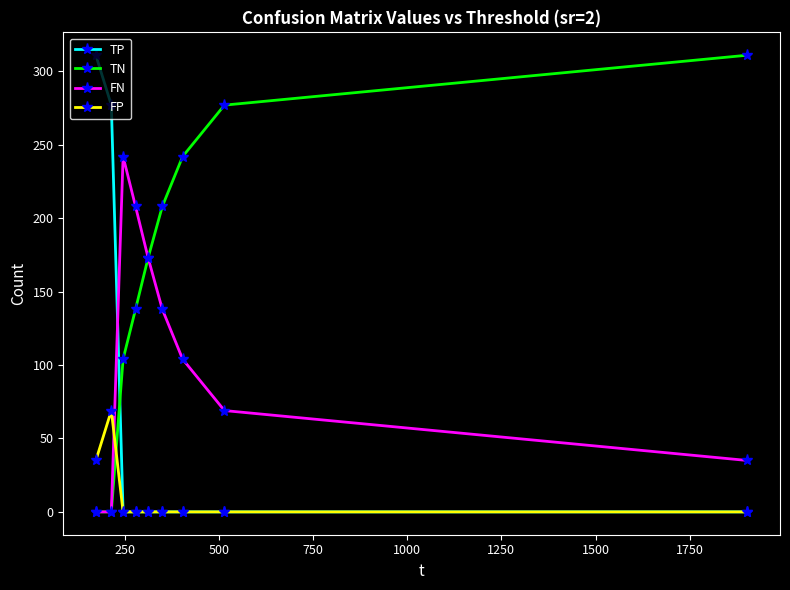

Which series has the largest total across all categories?

TN